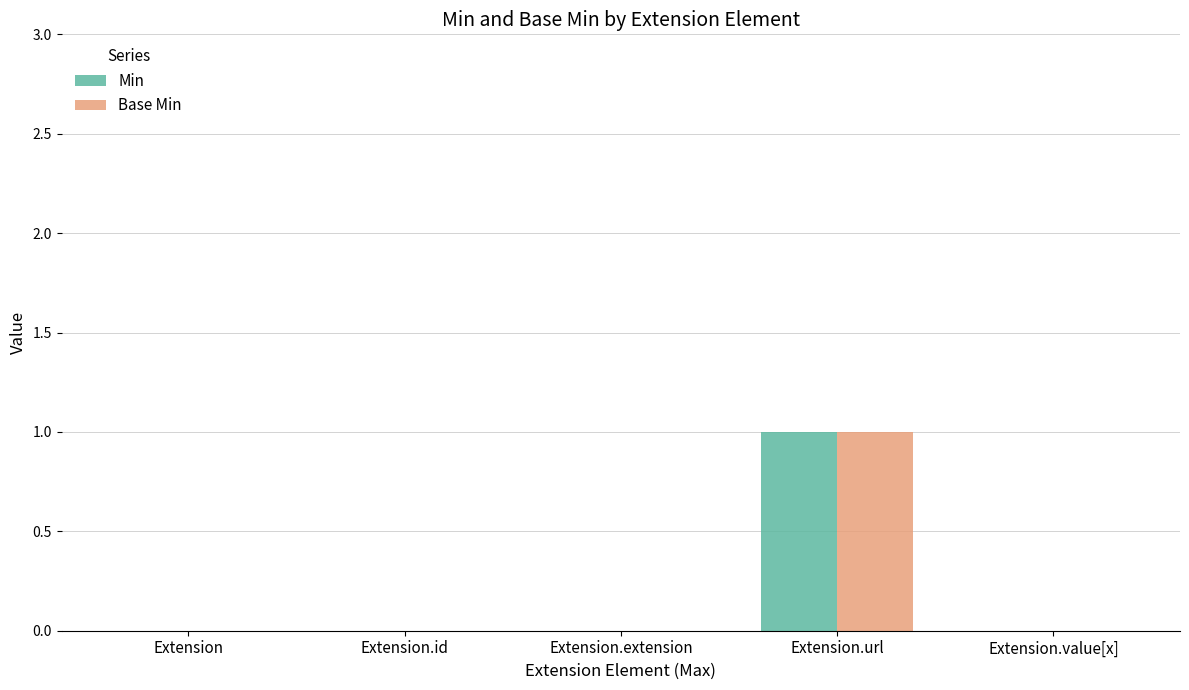

Which label corresponds to the largest value in the chart?

Extension.url